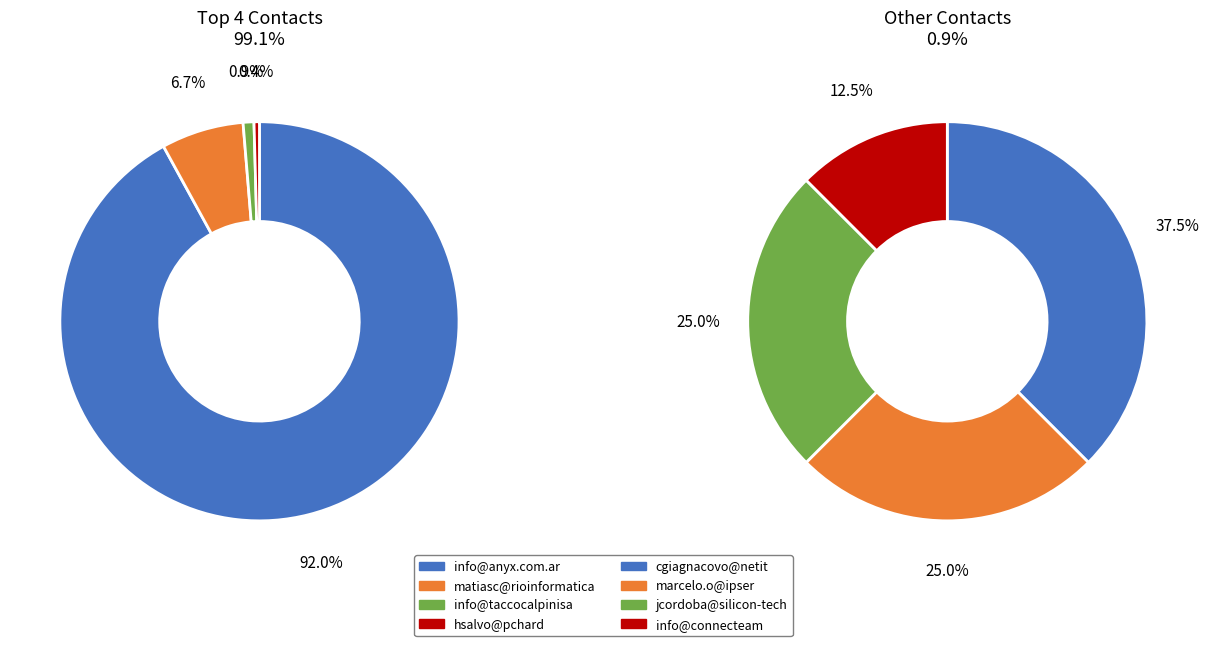

Count the number of slices in the pie.

8